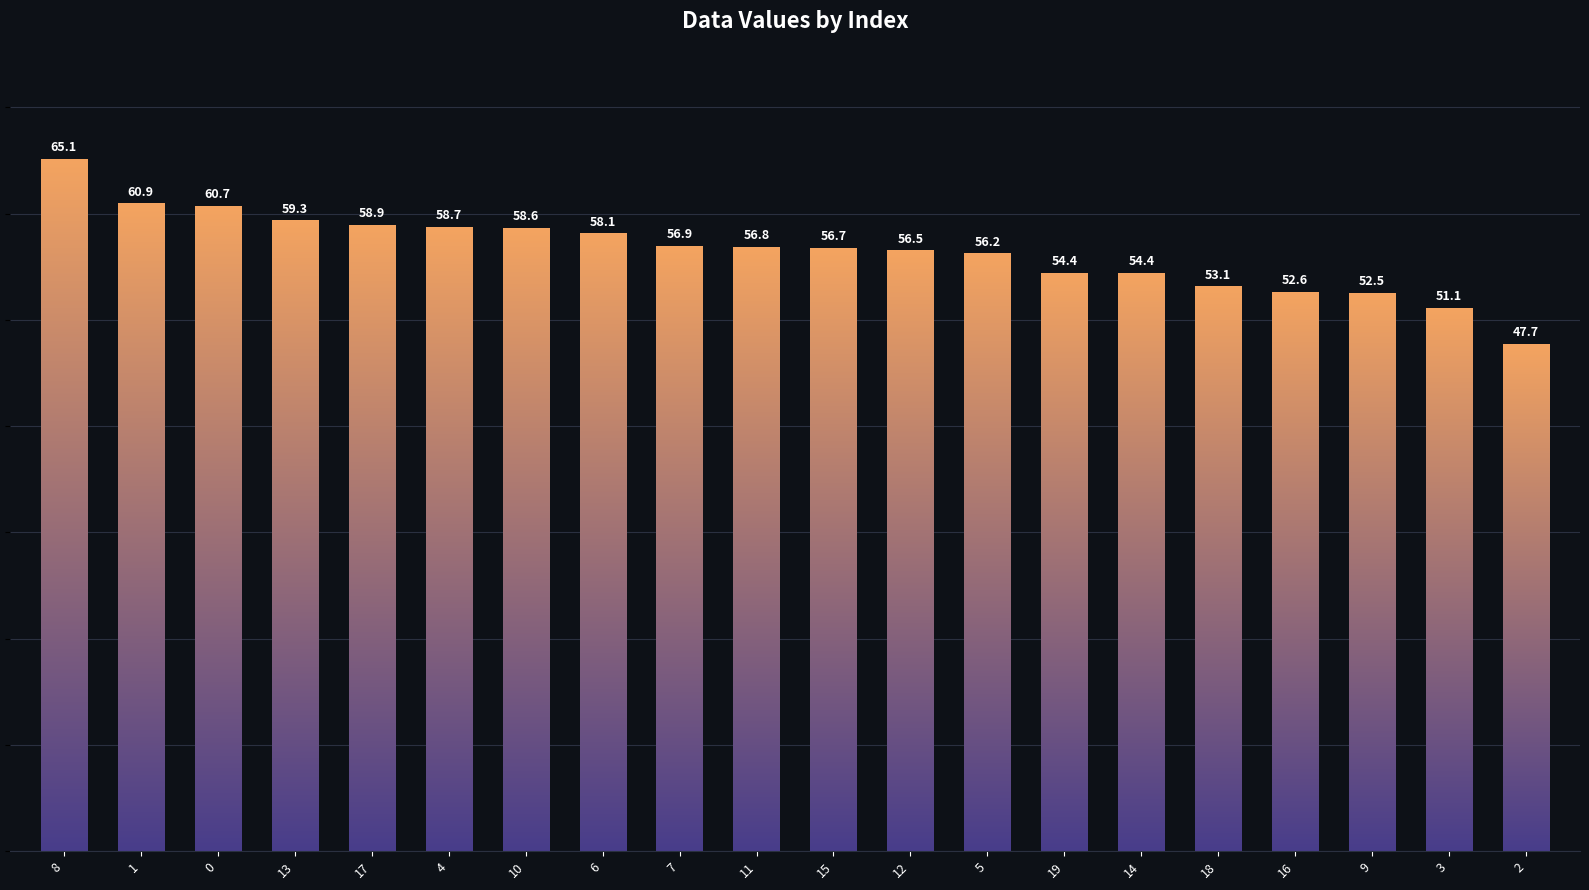

Approximately how many times larger is the value at 0 compared to 1?

1.0